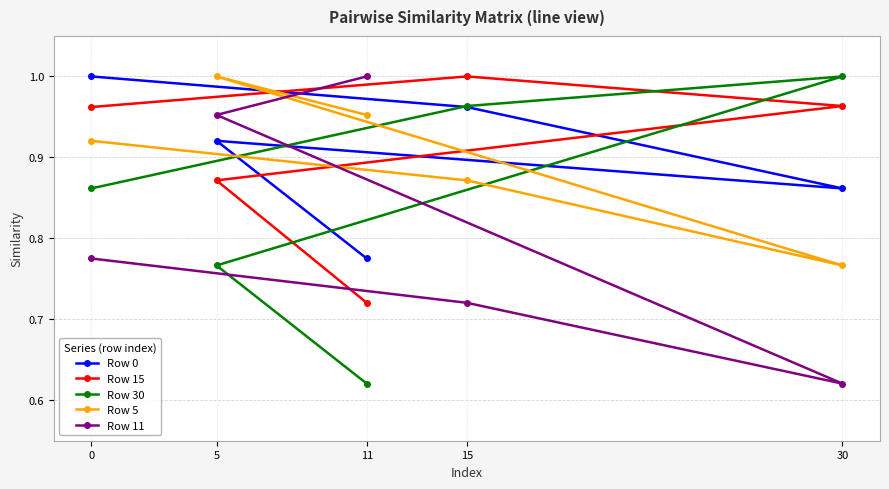

Is it true that Row 5 equals 1.0 at 5?

True